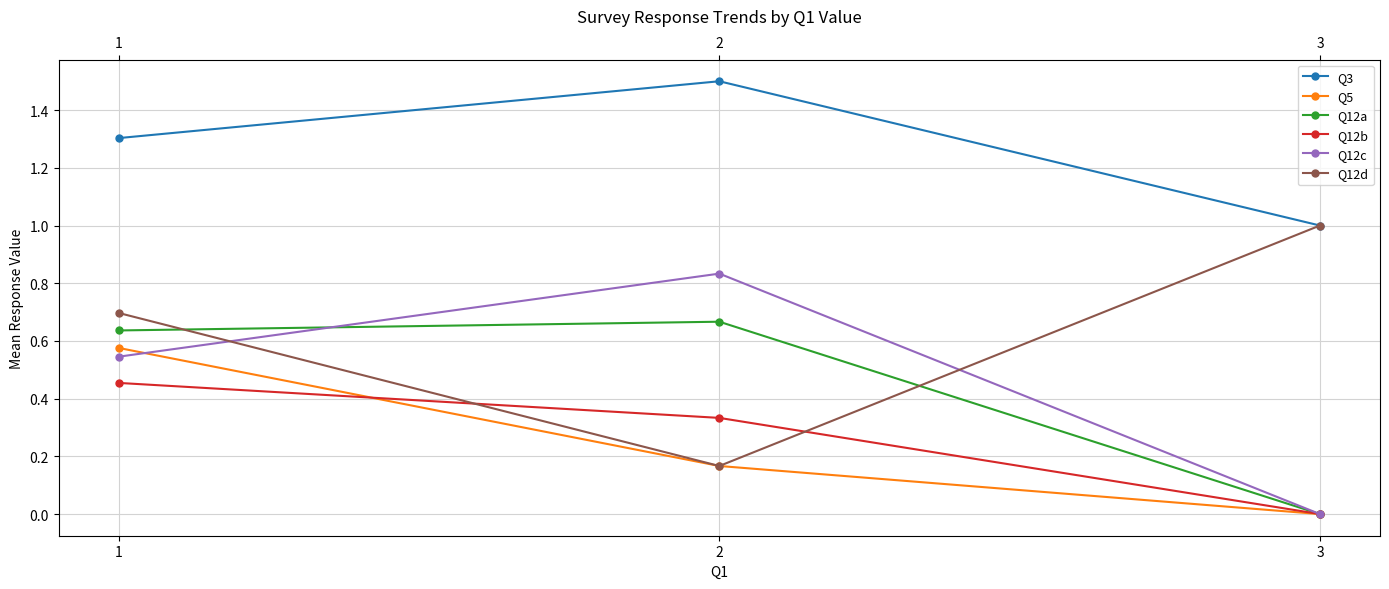

Which series changed the most between 1 and 3?

Q12a